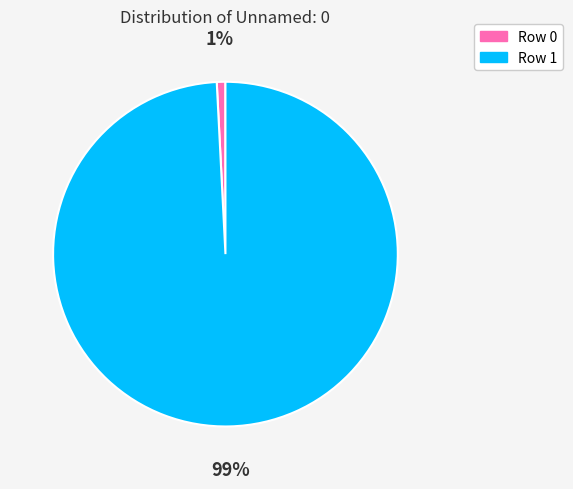

Is it true that Row 1 is 99% of the pie?

True